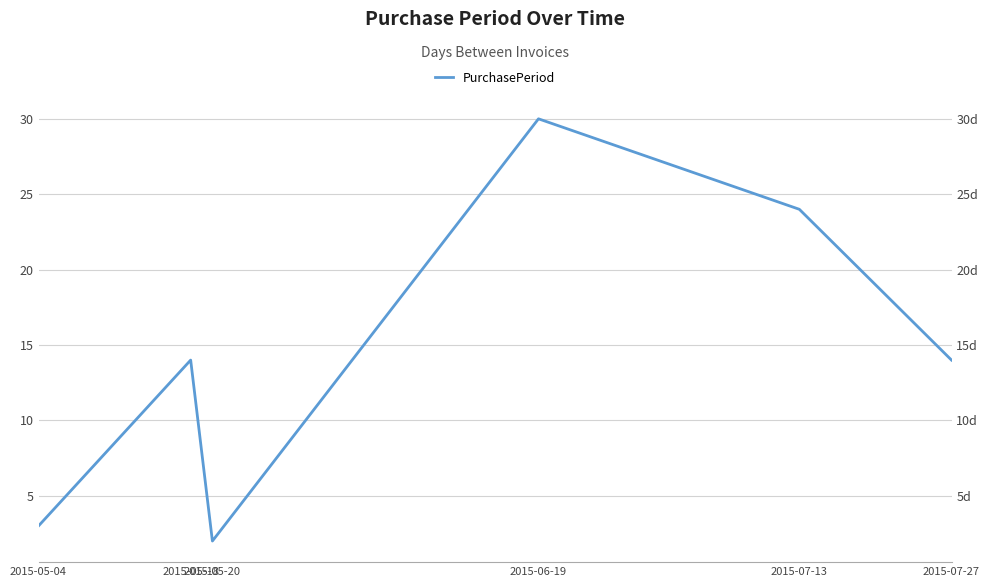

True or false: the data shows 20 at 2015-07-27.

False